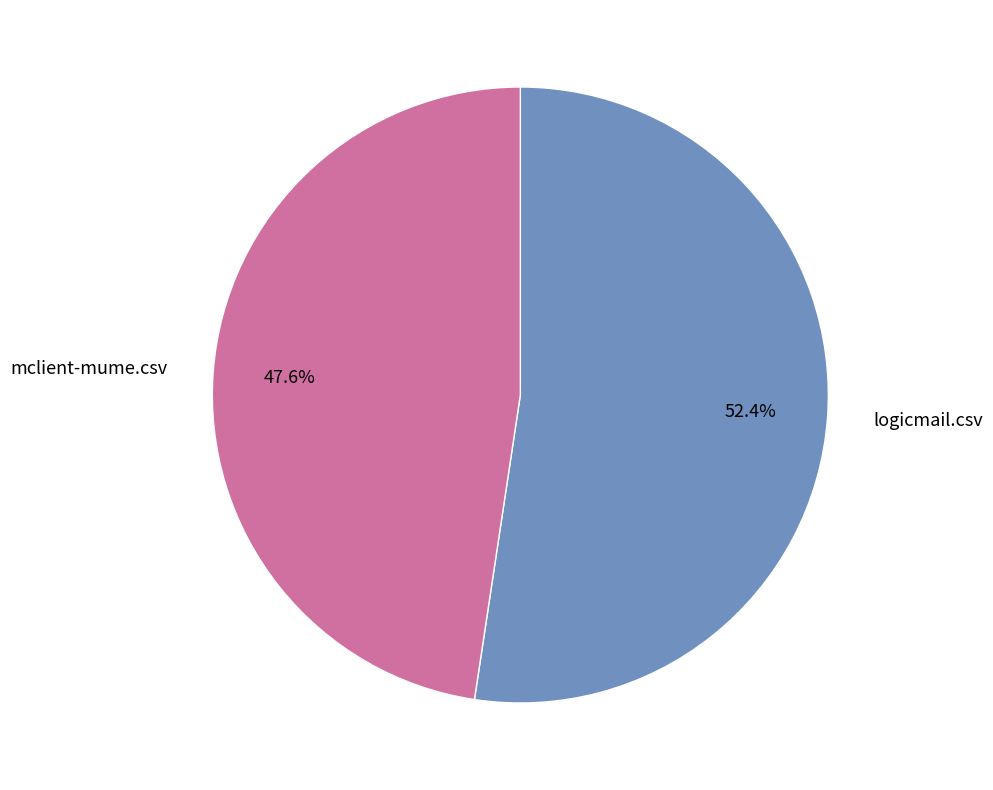

Which slice is the smallest?

mclient-mume.csv